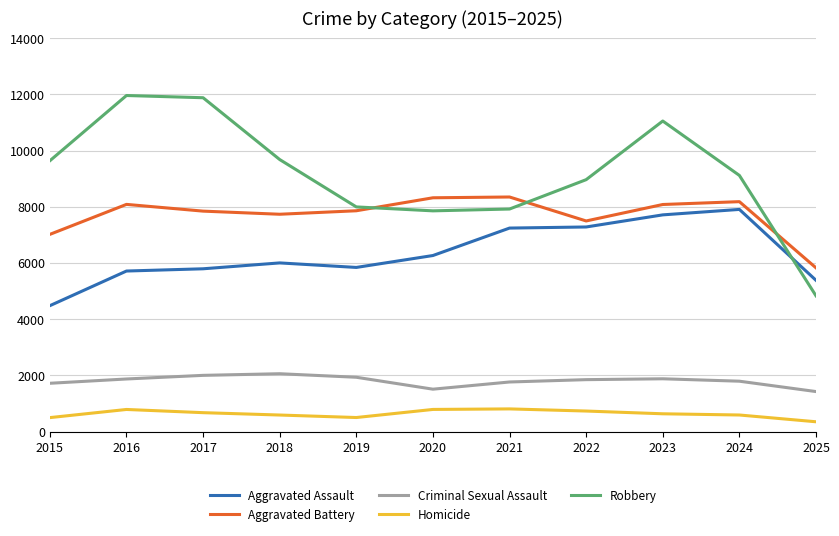

What are all the series names shown in the legend?

Aggravated Assault, Aggravated Battery, Criminal Sexual Assault, Homicide, Robbery